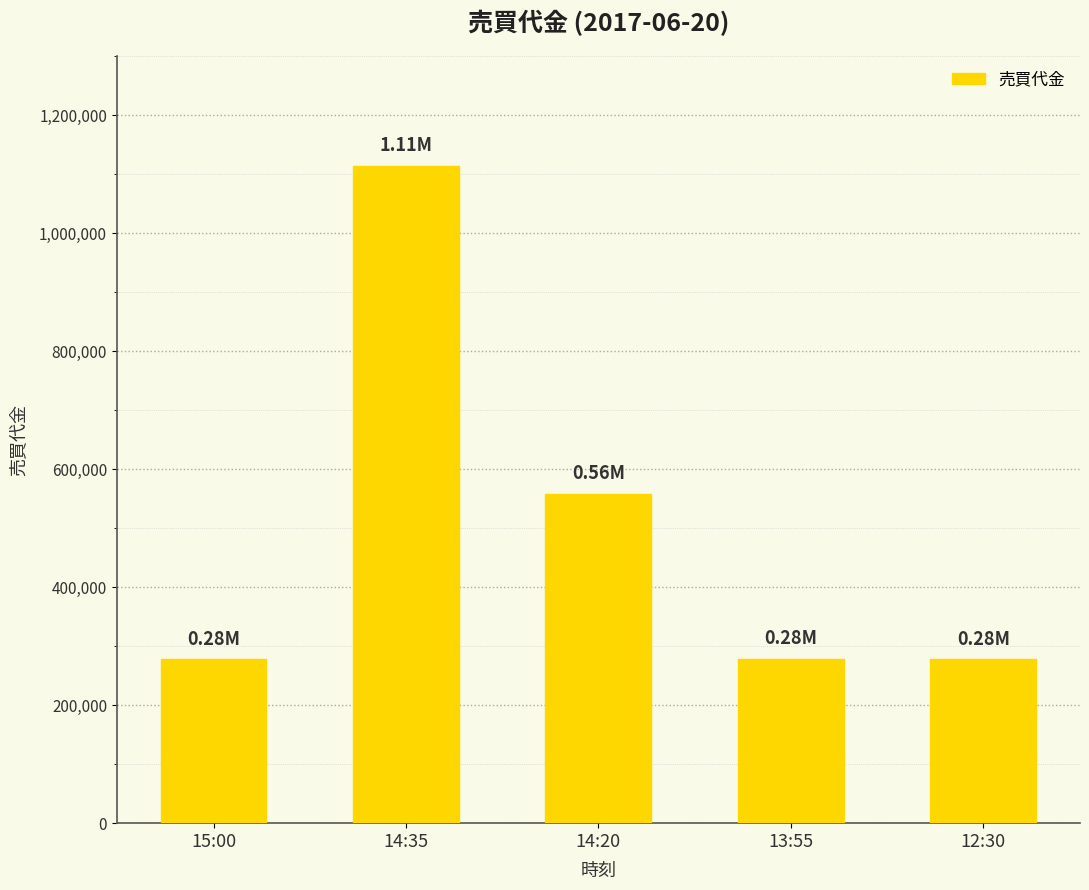

What is the difference between the values at 13:55 and 14:20?

279800